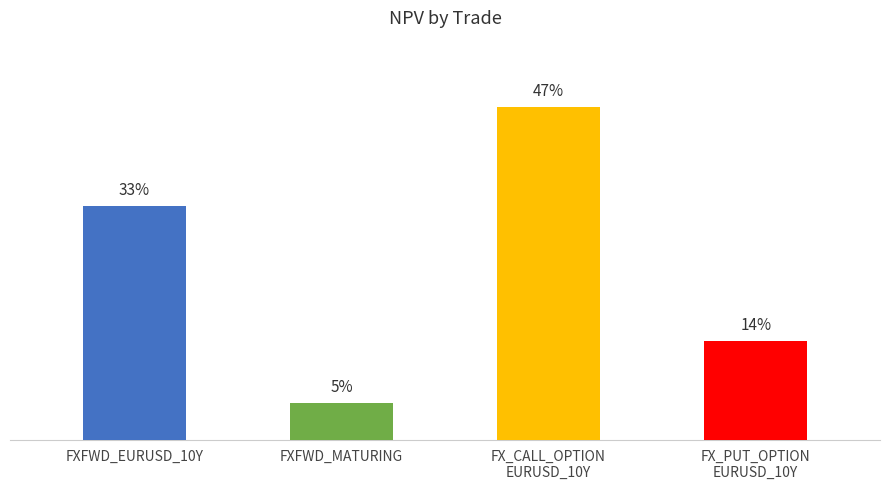

List the labels in order of value, largest first.

FX_CALL_OPTION
EURUSD_10Y, FXFWD_EURUSD_10Y, FX_PUT_OPTION
EURUSD_10Y, FXFWD_MATURING